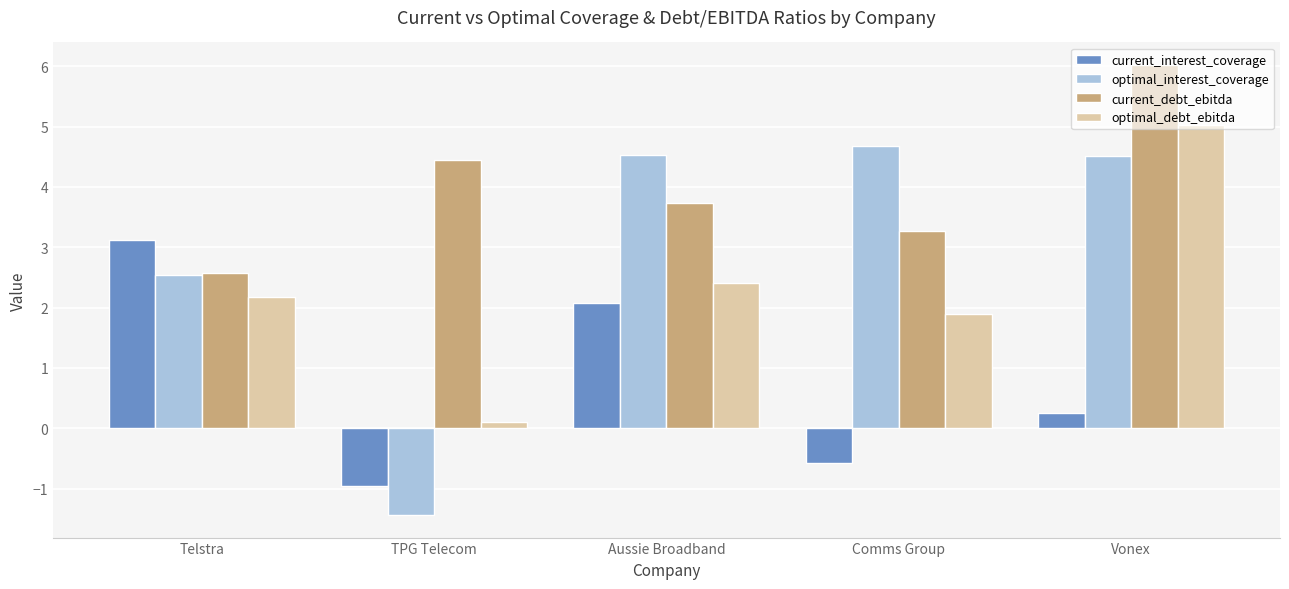

True or false: optimal_debt_ebitda has a value of 0.1 at TPG Telecom.

True